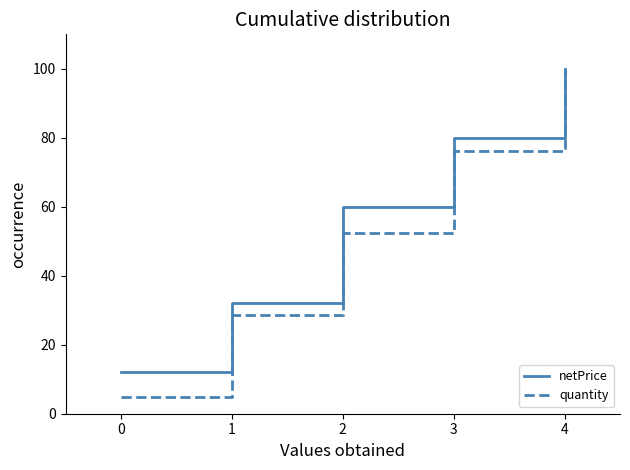

Rank the series at 0 from lowest to highest value.

quantity, netPrice